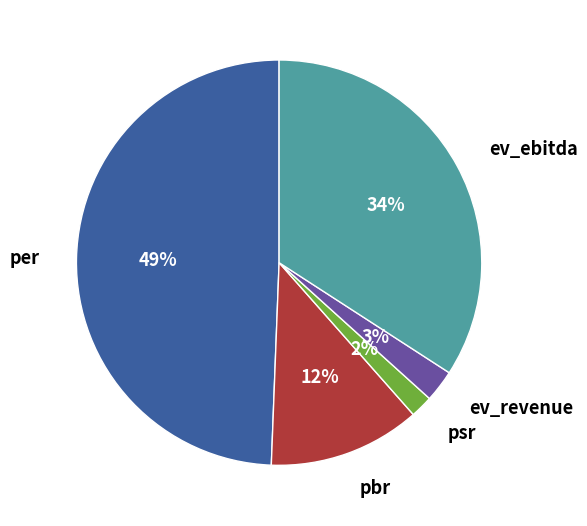

Which category has the biggest portion of the pie?

per